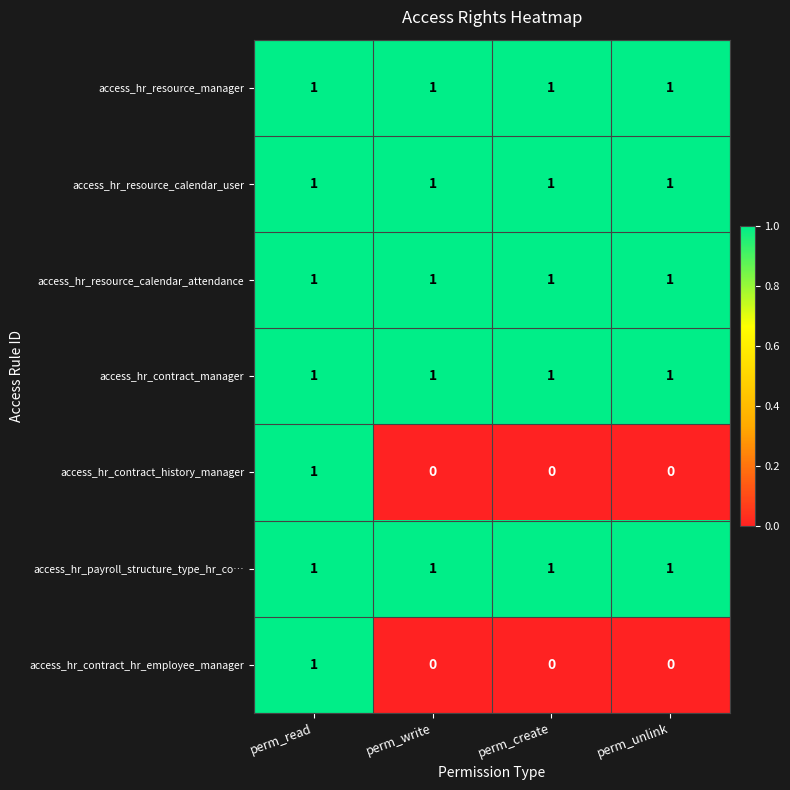

At how many categories does at least one series exceed 0?

4